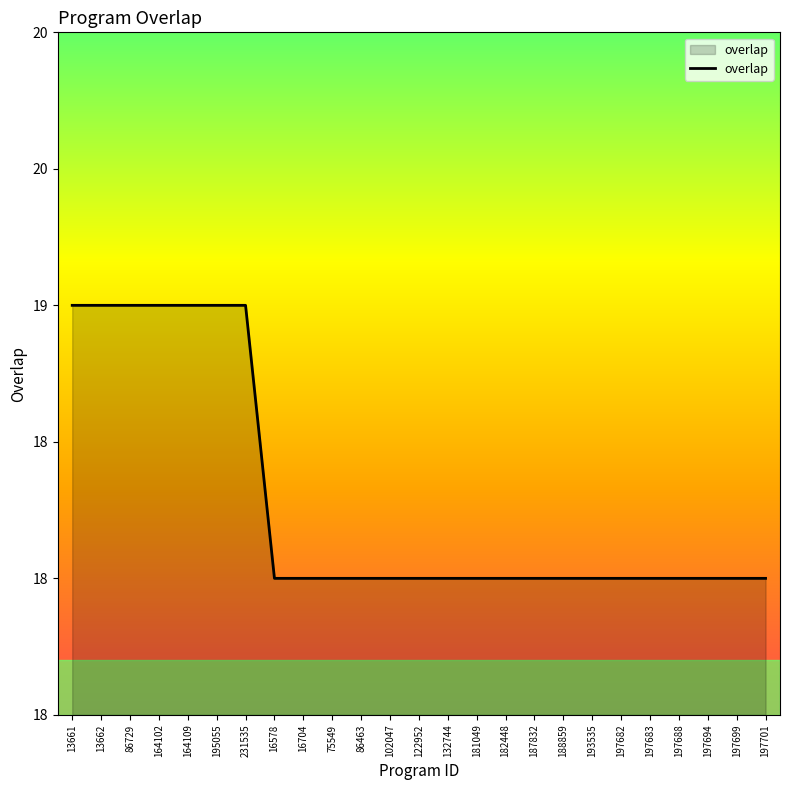

What is the approximate value at 187832?

18